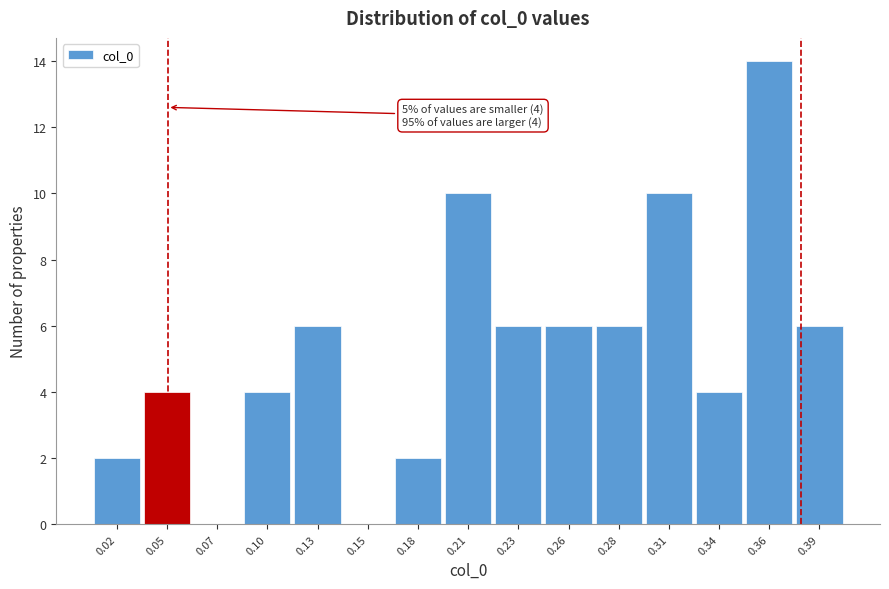

Reading right to left, list all the values displayed in this chart.

0.39=6	0.36=14	0.34=4	0.31=10	0.28=6	0.26=6	0.23=6	0.21=10	0.18=2	0.15=0	0.13=6	0.10=4	0.07=0	0.05=4	0.02=2